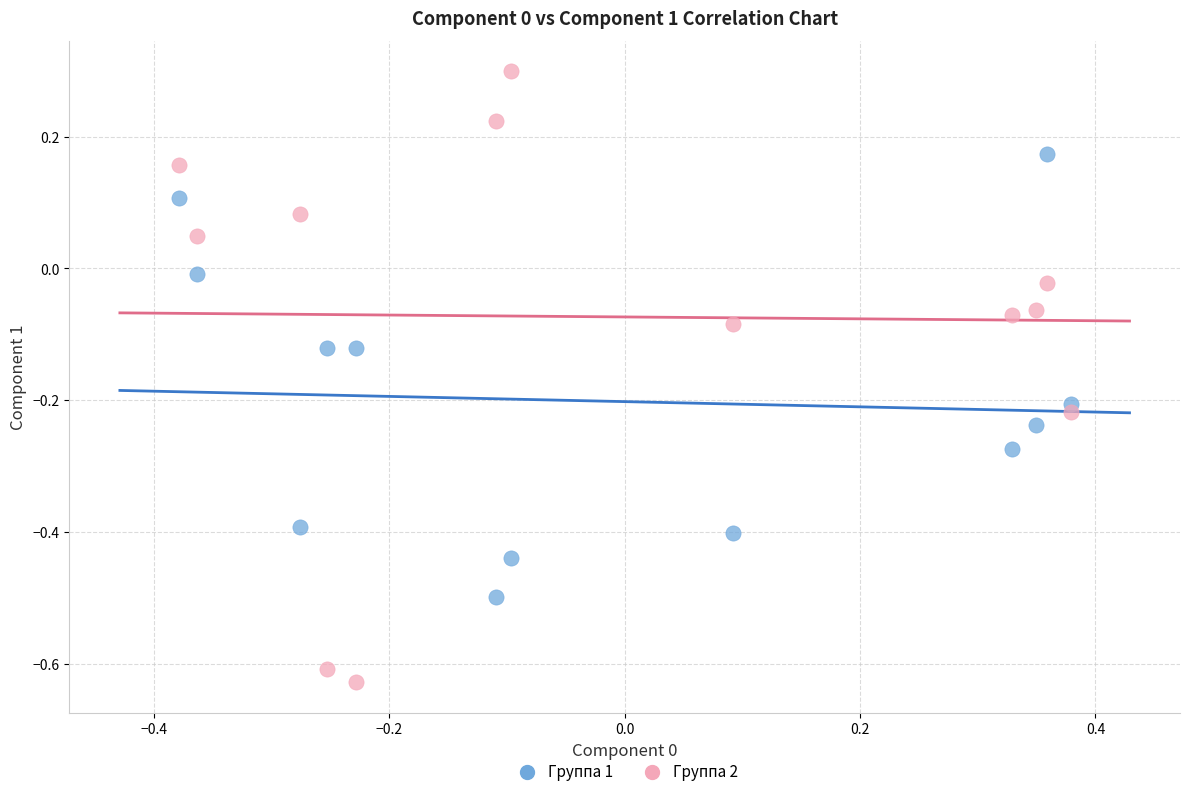

Which series contains the highest Y value?

Группа 2